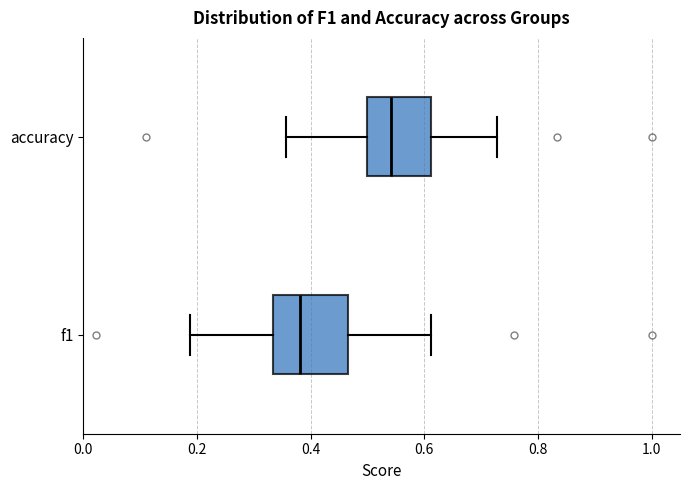

Reading bottom to top, transcribe this box plot: for each box, give where its median line is, the range the box spans, and where its two whiskers end, as read against the x-axis. The values are not printed on the chart, so give them approximately, as read against the axis.

f1: median 0.38, box 0.34 to 0.46, whiskers 0.18 to 0.62
accuracy: median 0.54, box 0.50 to 0.62, whiskers 0.36 to 0.72